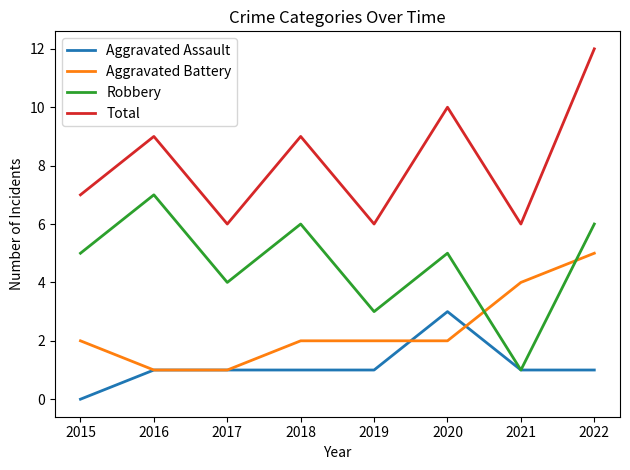

How many interior local peaks does the Robbery series have?

3